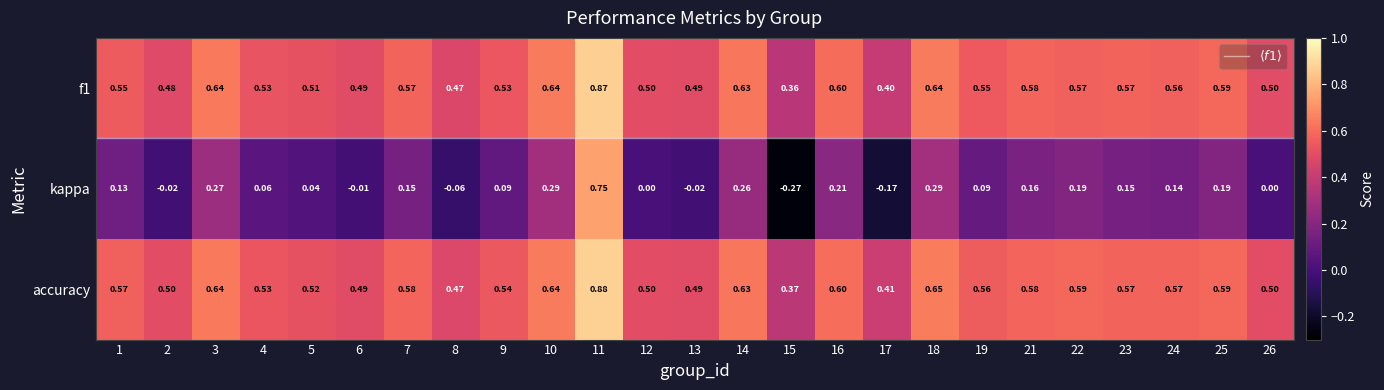

How many data points does each series have?

25